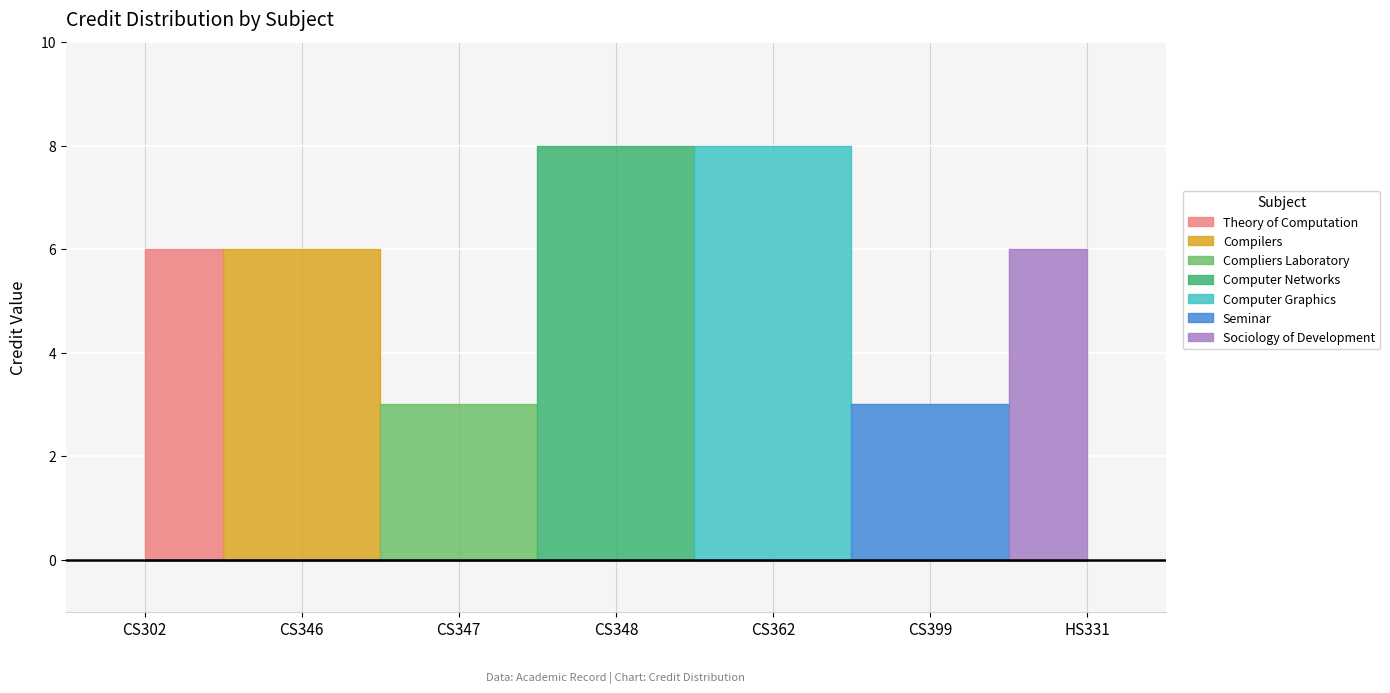

Which category has the highest value across all series?

CS348